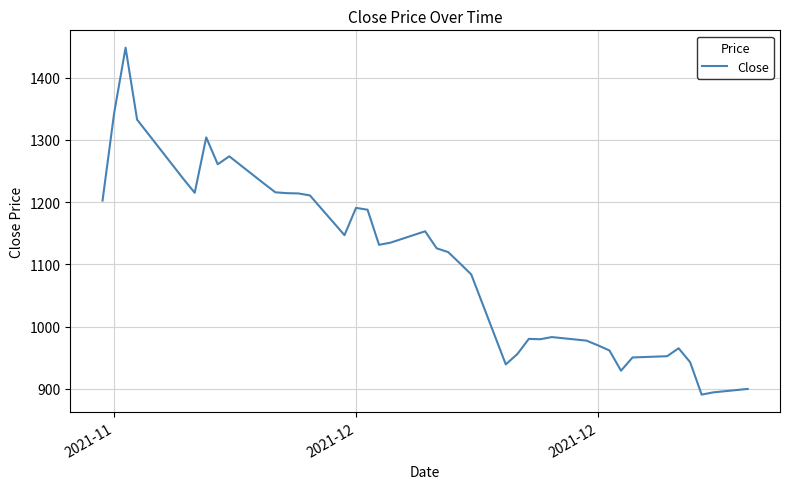

What is the maximum value shown in the chart?

1447.9